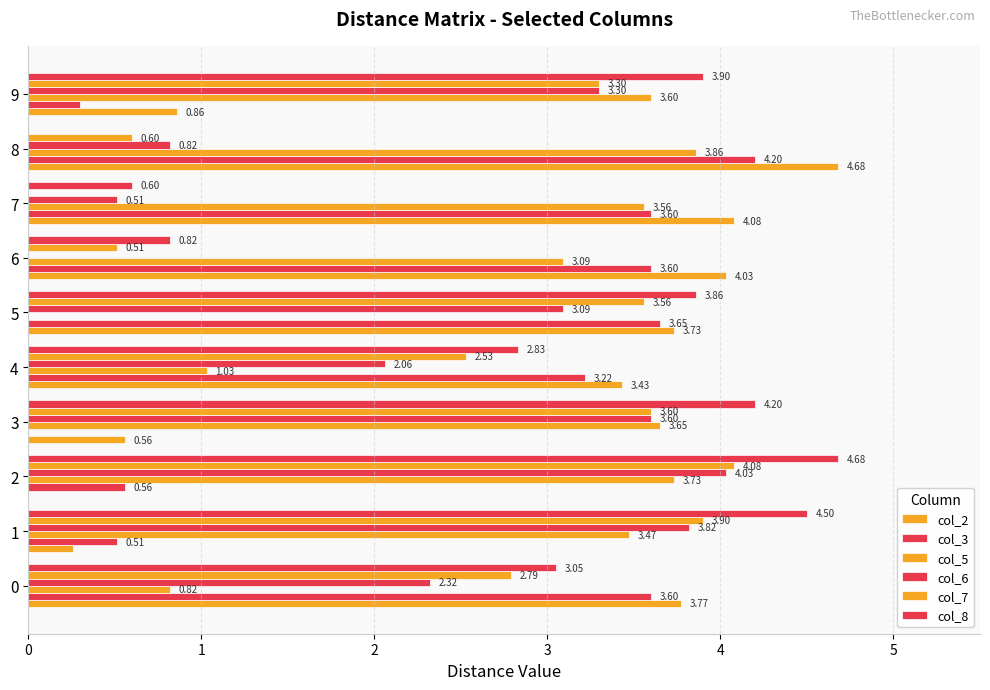

What is the value of the col_7 bar at the 9th from the left?

0.6